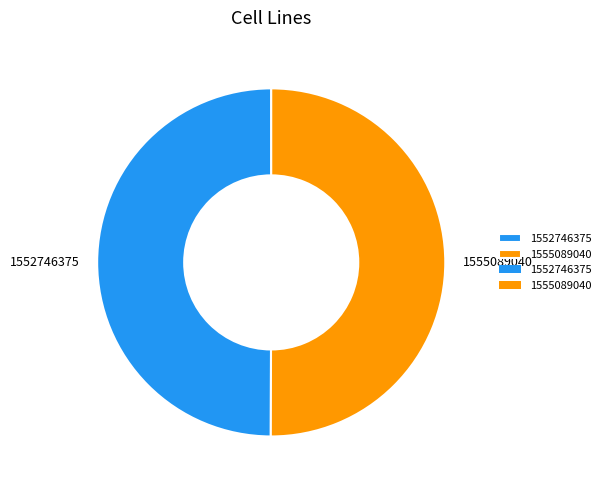

Approximately how many times larger is the value at 1555089040 compared to 1552746375?

1.0